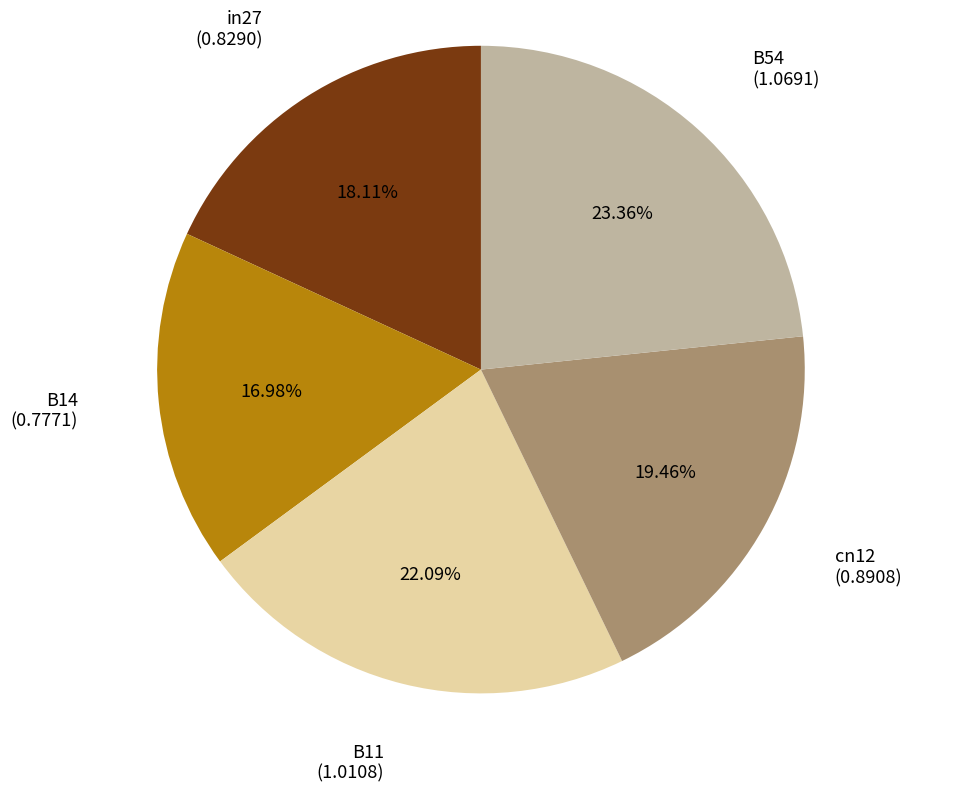

Is there a majority slice in this chart?

No